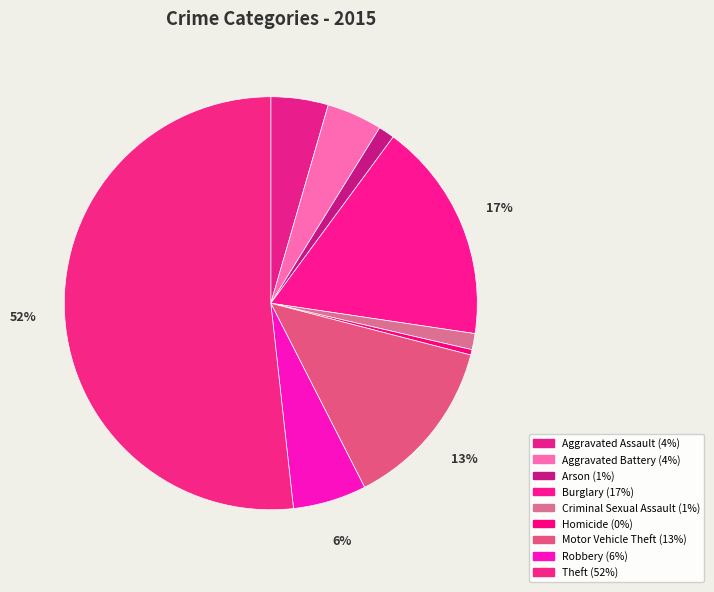

Is it true that Motor Vehicle Theft is 24% of the pie?

False